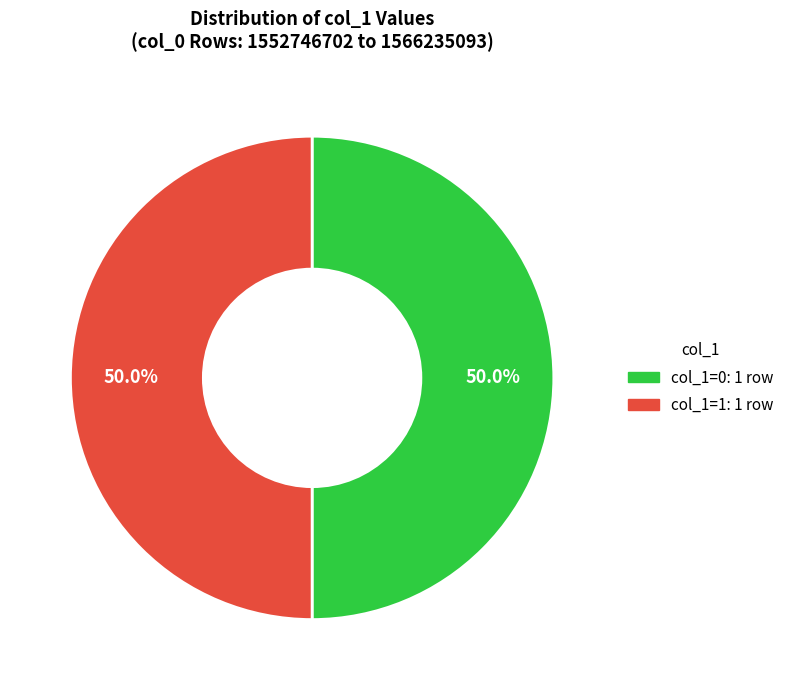

How many slices are in this pie chart?

2